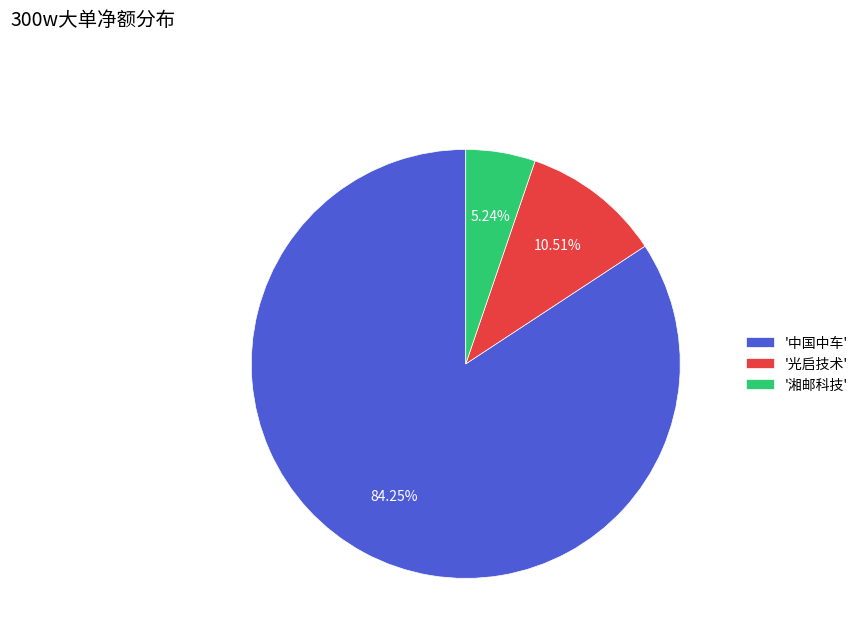

How many segments does this pie chart have?

3